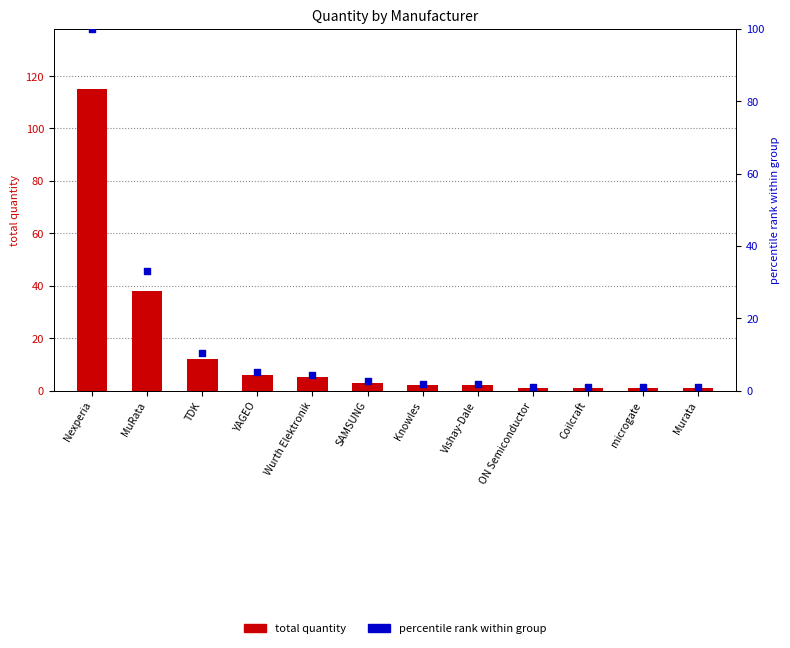

Which series reaches the maximum Y coordinate?

total quantity